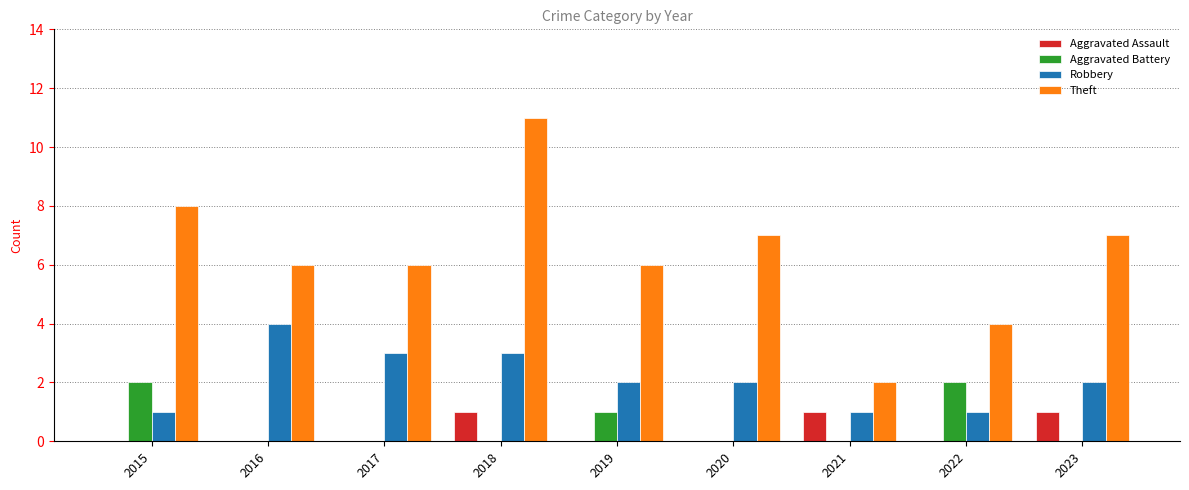

The Aggravated Battery series shows 0 at 2021. True or false?

True